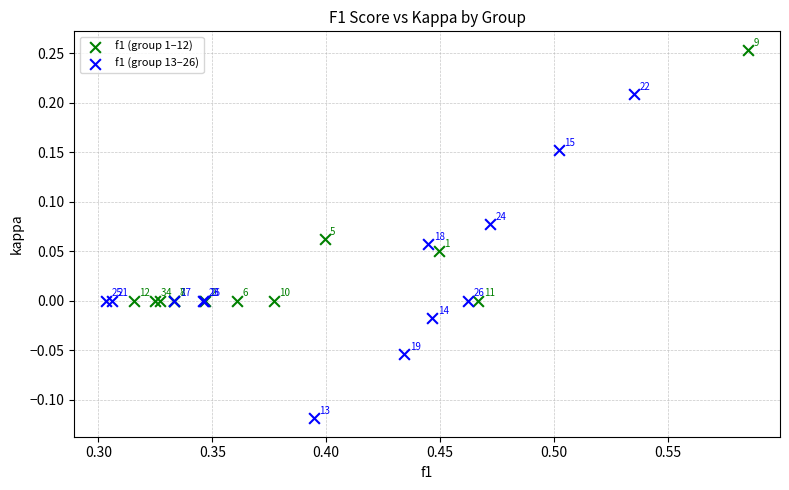

Which series has the widest spread of Y values?

f1 (group 13–26)